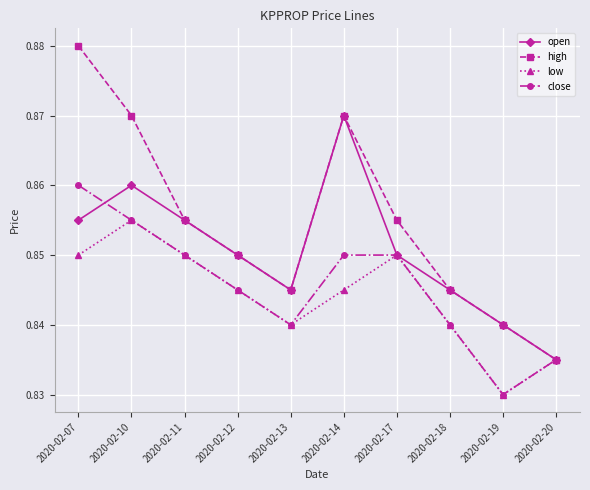

Count the open values in the range 0 to 1.

10